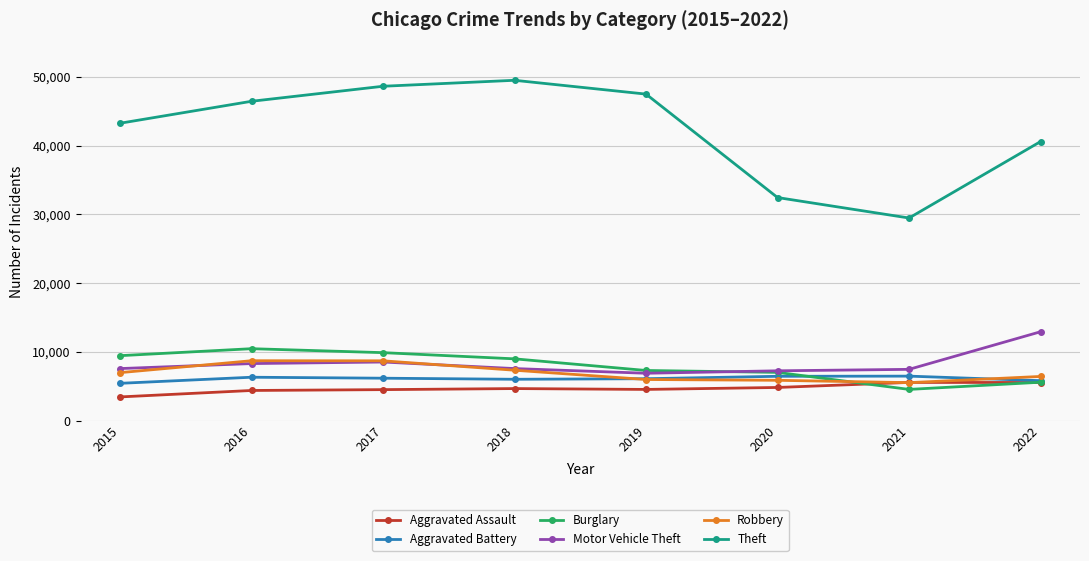

What is the spread (max minus min) of values at 2019?

42967